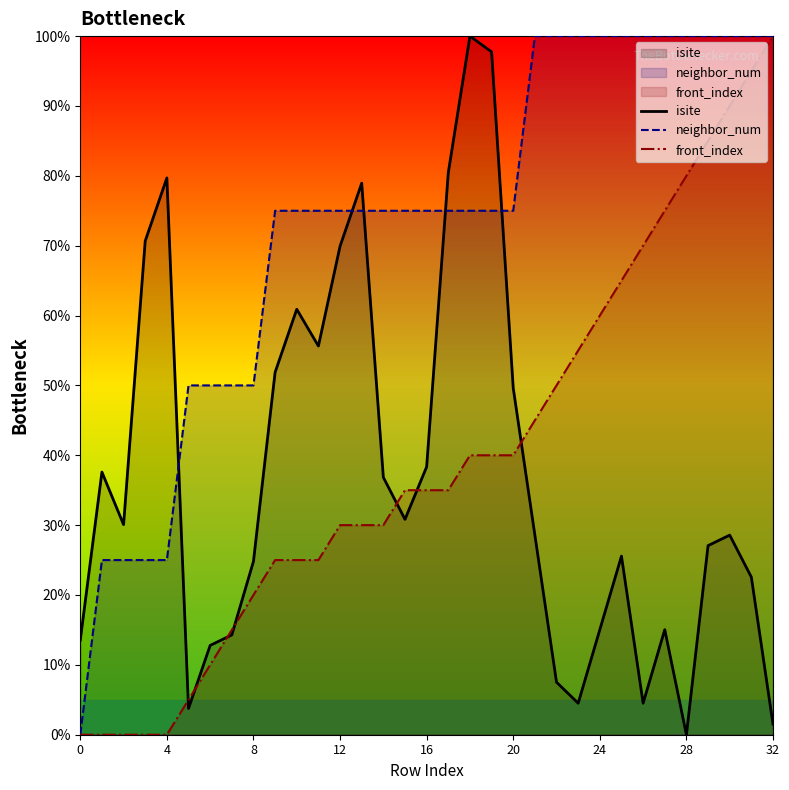

Which series has the largest total across all categories?

neighbor_num